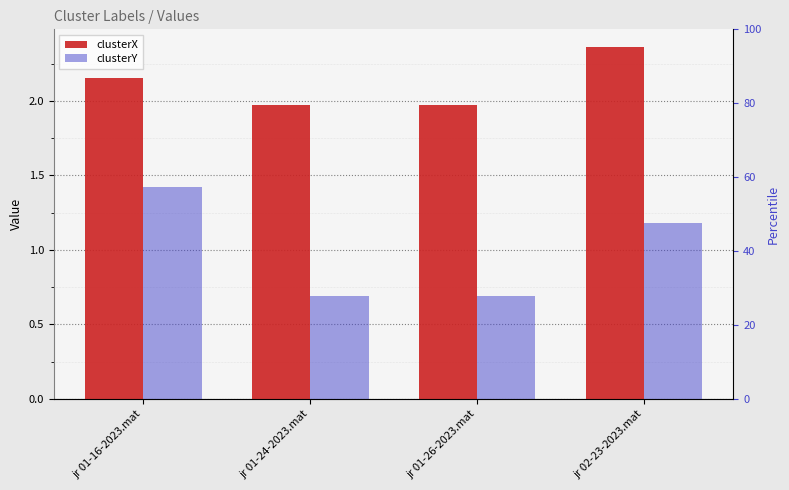

What is the difference between the second highest and second lowest values in the clusterX series?

0.2